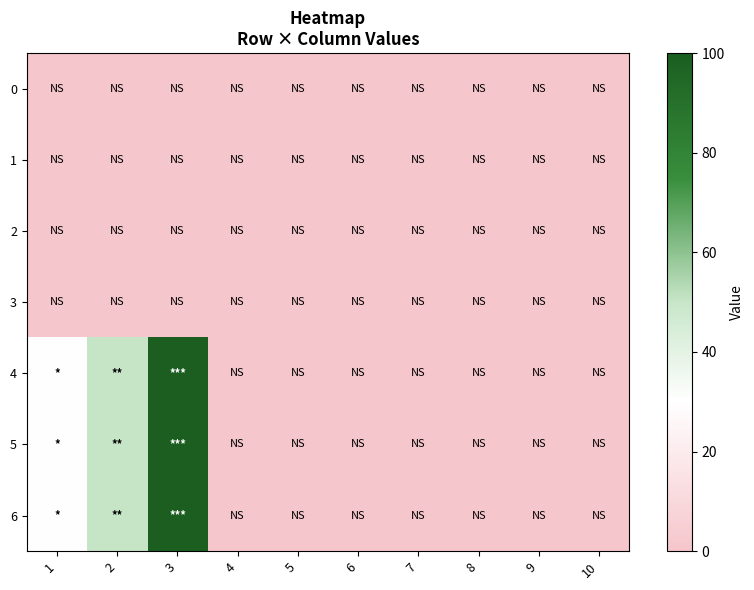

Reading left to right, extract all data points from this chart.

0: 1=0	2=0	3=0	4=0	5=0	6=0	7=0	8=0	9=0	10=0
1: 1=0	2=0	3=0	4=0	5=0	6=0	7=0	8=0	9=0	10=0
2: 1=0	2=0	3=0	4=0	5=0	6=0	7=0	8=0	9=0	10=0
3: 1=0	2=0	3=0	4=0	5=0	6=0	7=0	8=0	9=0	10=0
4: 1=30	2=50	3=100	4=0	5=0	6=0	7=0	8=0	9=0	10=0
5: 1=30	2=50	3=100	4=0	5=0	6=0	7=0	8=0	9=0	10=0
6: 1=30	2=50	3=100	4=0	5=0	6=0	7=0	8=0	9=0	10=0